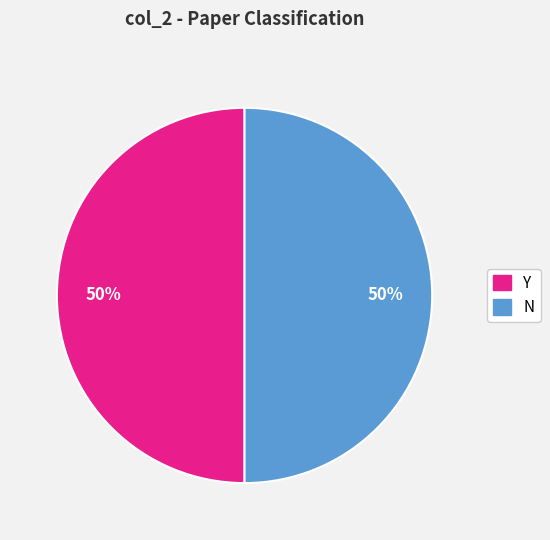

How many segments does this pie chart have?

2